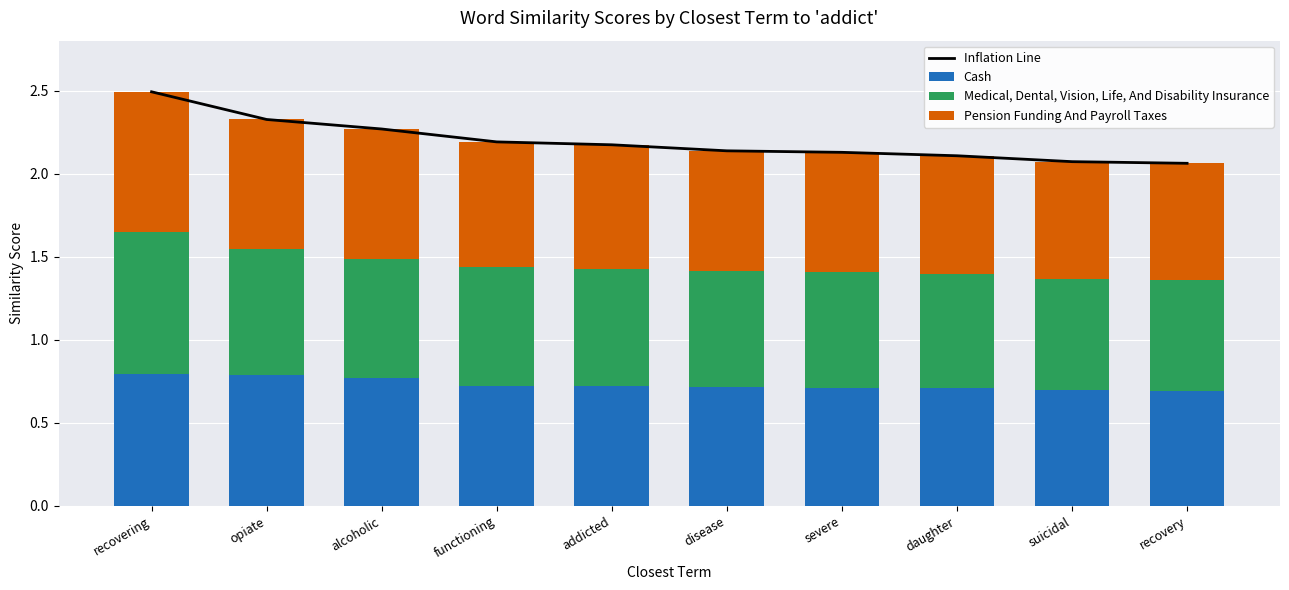

At which category is the sum across all series the highest?

recovering